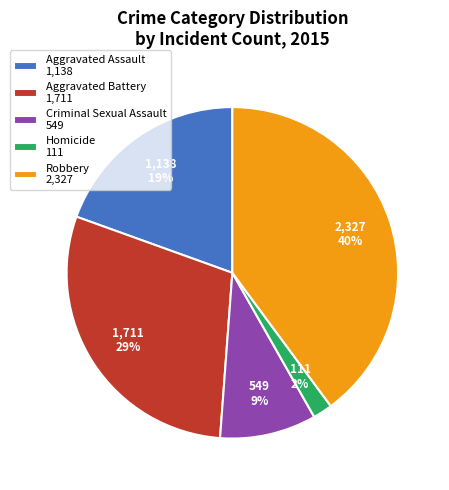

How many slices are in this pie chart?

5